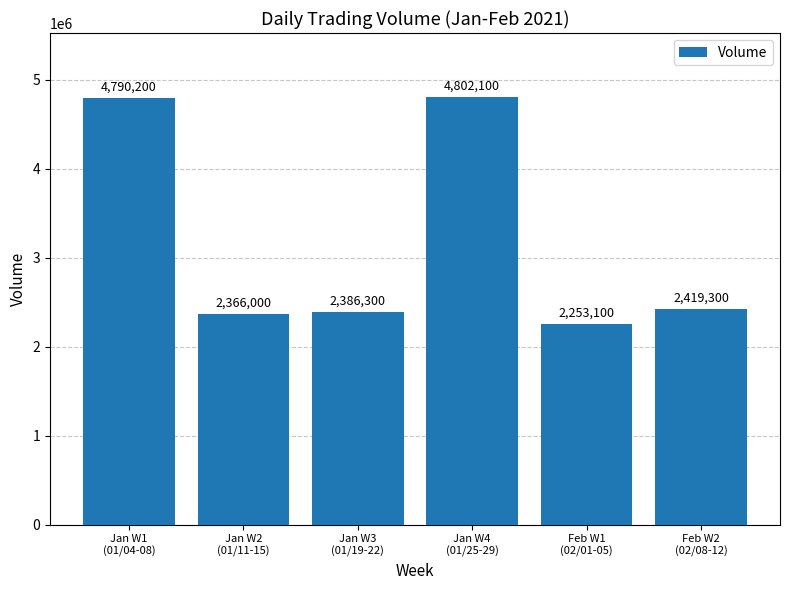

How many bars are there in total?

6